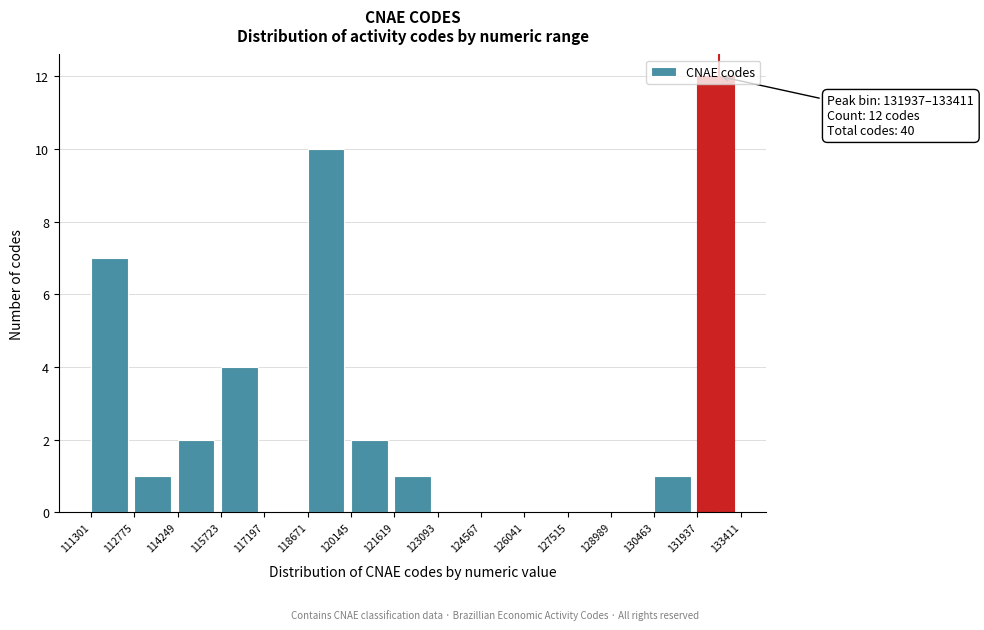

Which range on the x-axis has the tallest bar?

131937 to 133411